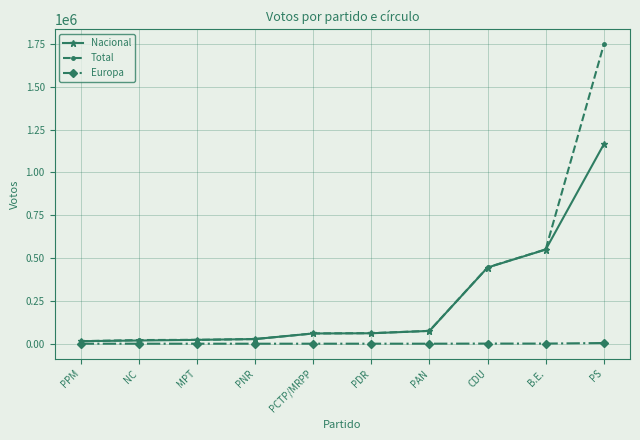

List the series in order of their overall mean, highest first.

Total, Nacional, Europa